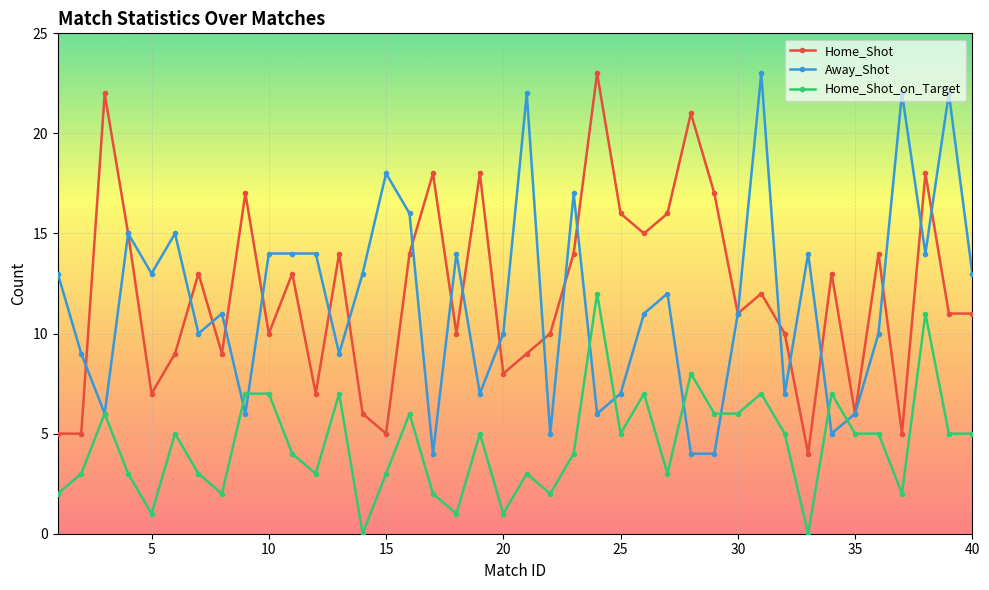

How many lines are shown in the chart?

3